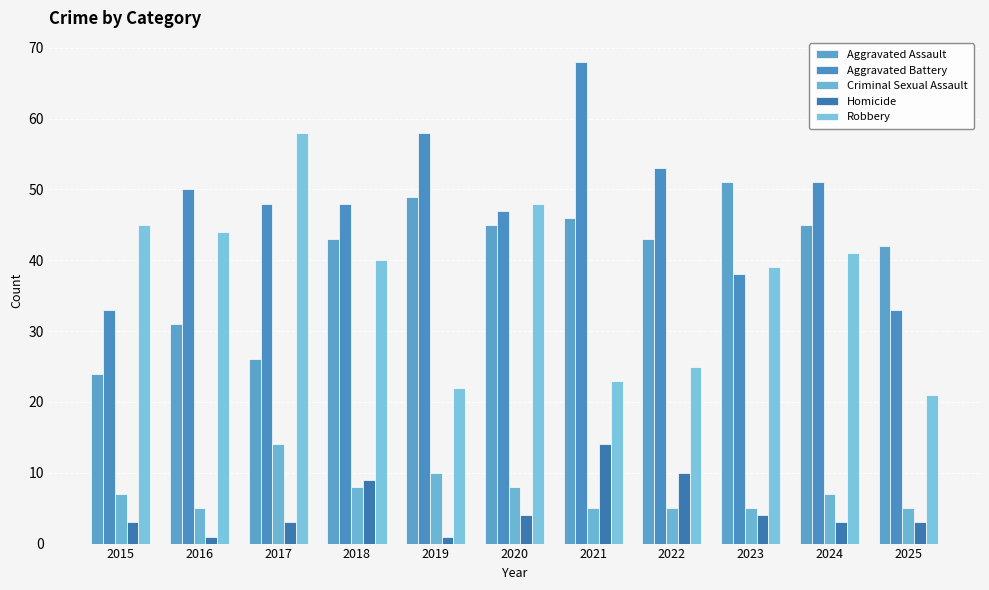

Reading right to left, transcribe all the data shown in this chart.

Aggravated Assault: 42	45	51	43	46	45	49	43	26	31	24
Aggravated Battery: 33	51	38	53	68	47	58	48	48	50	33
Criminal Sexual Assault: 5	7	5	5	5	8	10	8	14	5	7
Homicide: 3	3	4	10	14	4	1	9	3	1	3
Robbery: 21	41	39	25	23	48	22	40	58	44	45